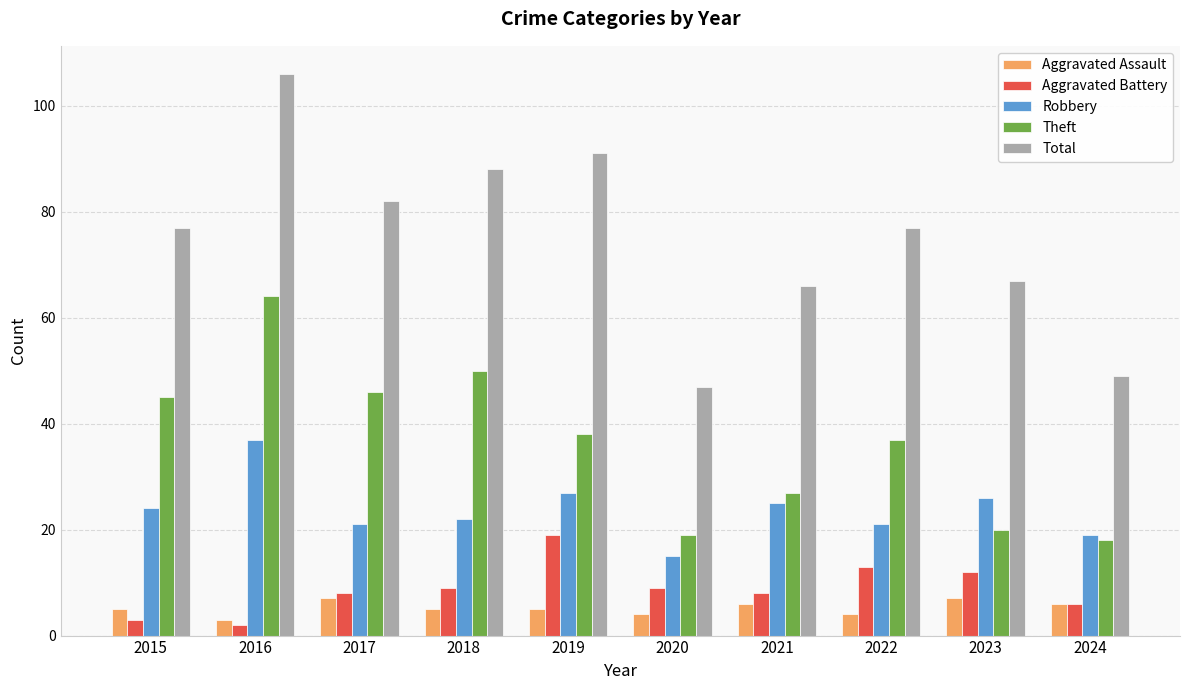

Read the Robbery value at 2018.

22